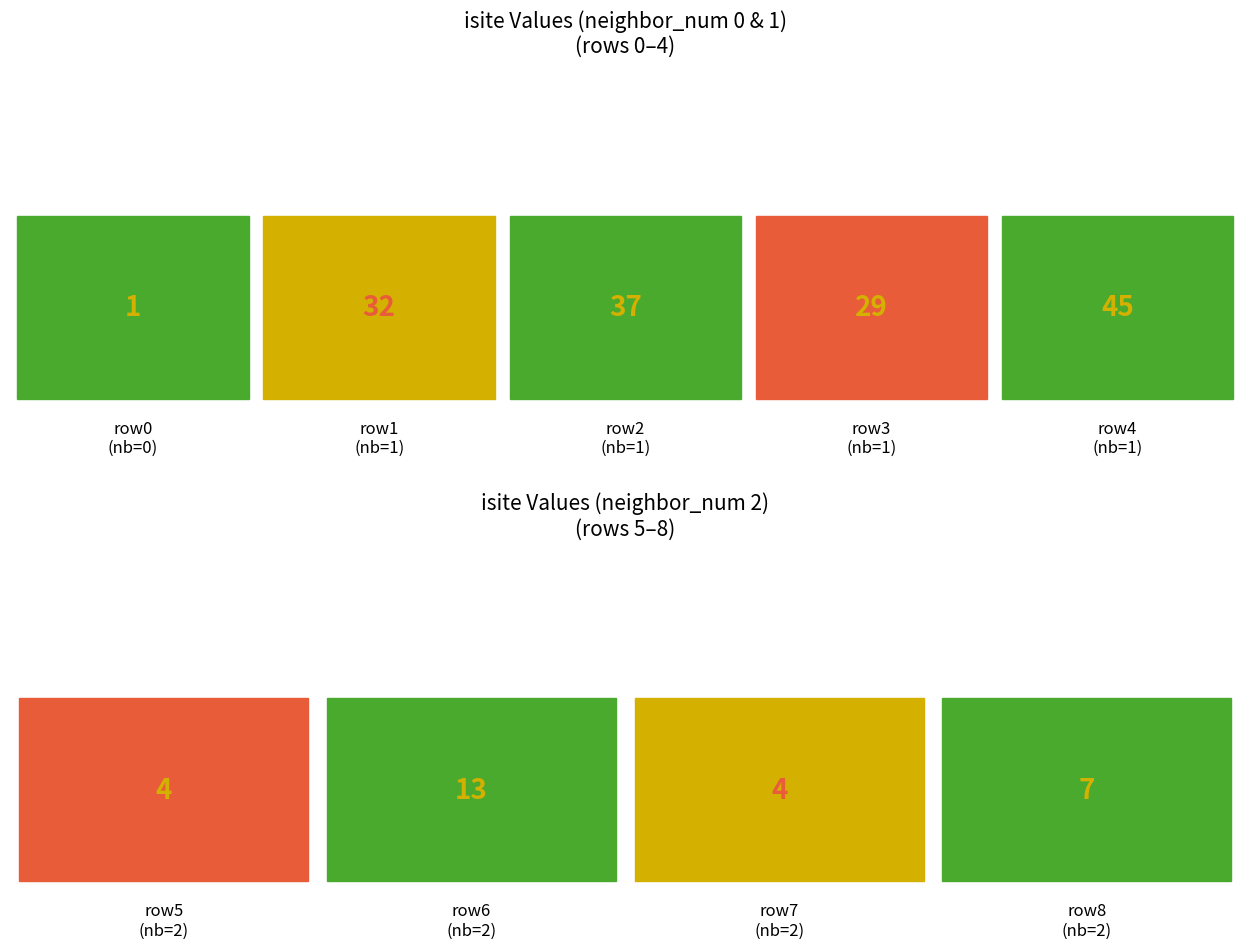

What is the average value of the isite series?

19.1